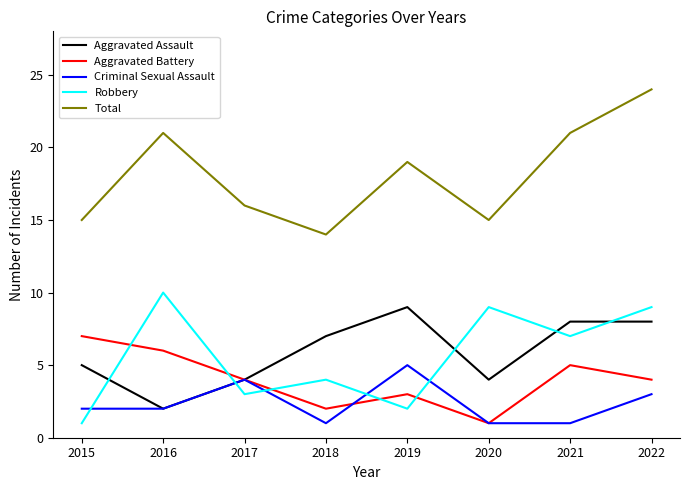

True or false: Total has more than 1 interior local peaks.

True